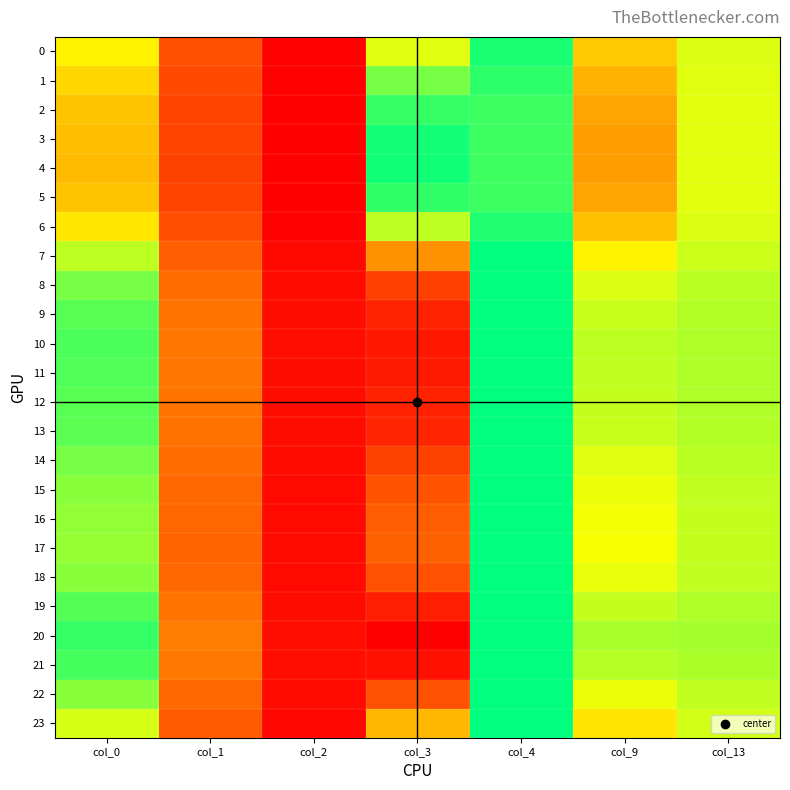

What is the total value across all series at col_1?

221.5